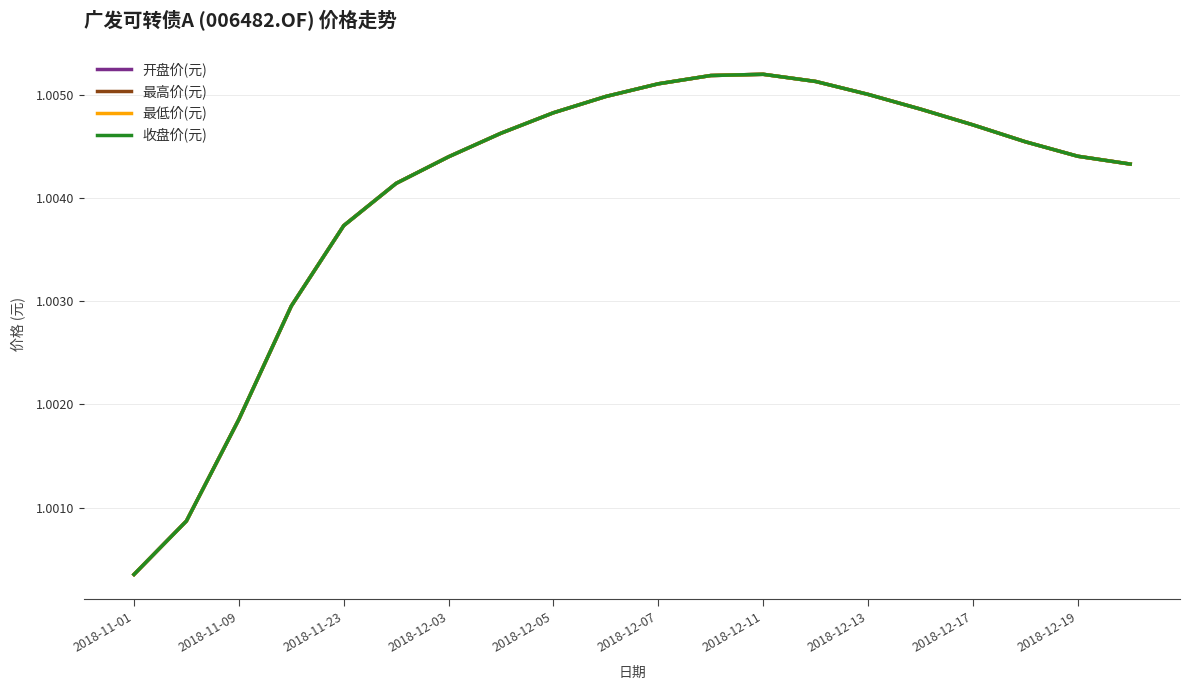

True or false: 最高价(元) and 收盘价(元) intersect in this chart.

False